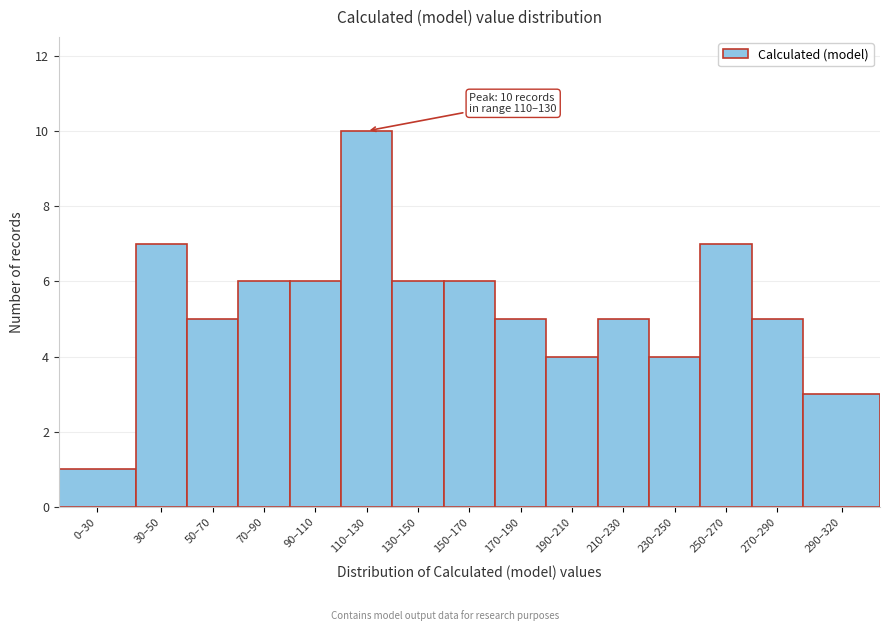

Reading left to right, extract all data points from this chart.

1	7	5	6	6	10	6	6	5	4	5	4	7	5	3